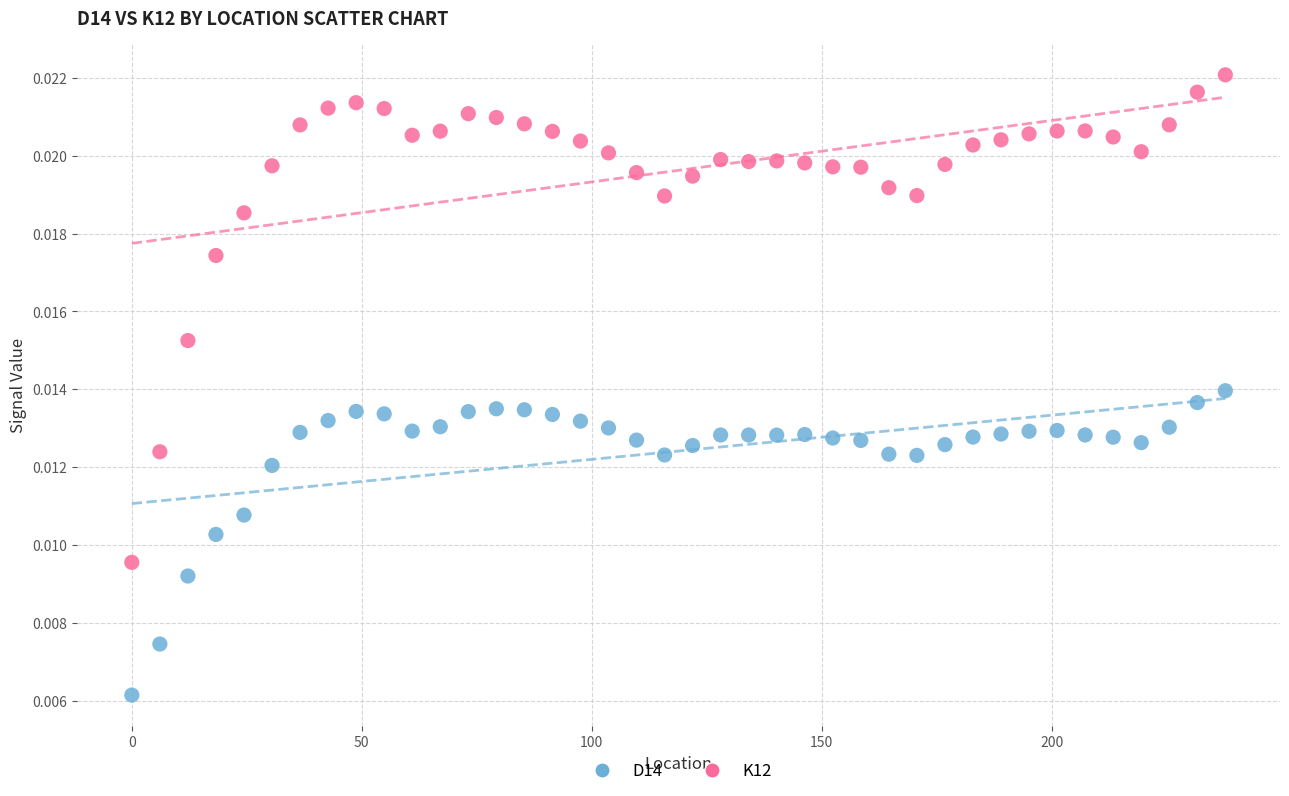

Which series contains the lowest Y value?

D14